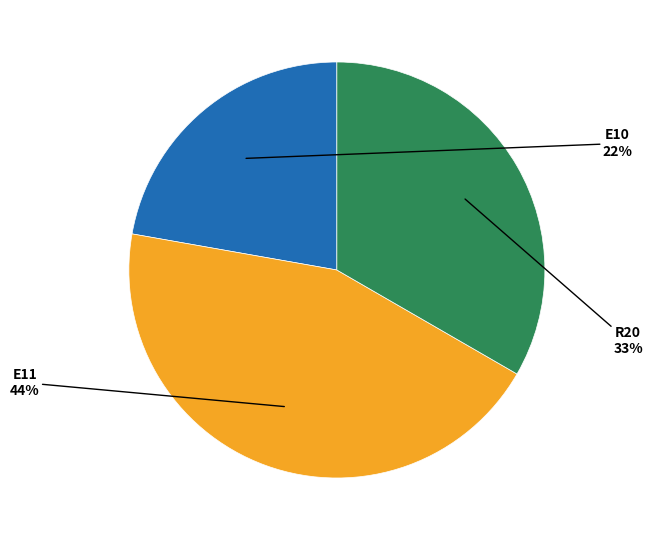

To the nearest percent, what is the average slice percentage?

33%